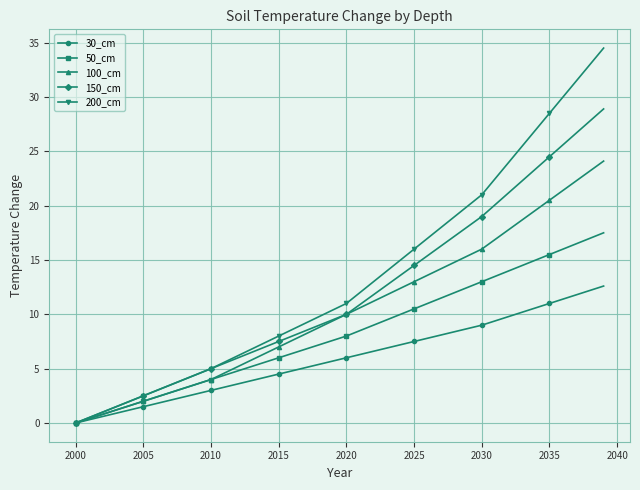

List the series in order of their overall mean, highest first.

200_cm, 150_cm, 100_cm, 50_cm, 30_cm